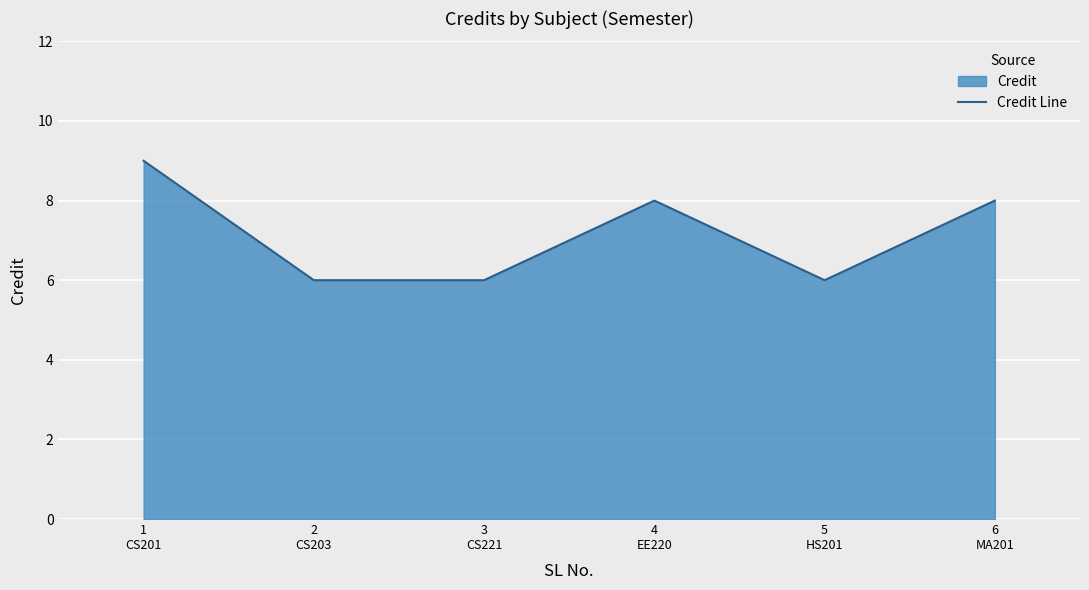

Does the chart display data point markers on the line(s)?

No